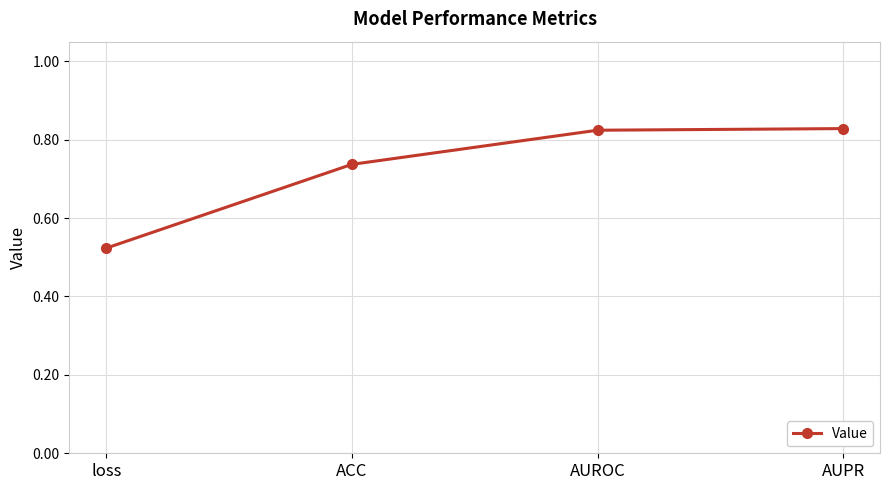

What is the difference between the maximum and minimum values?

0.3